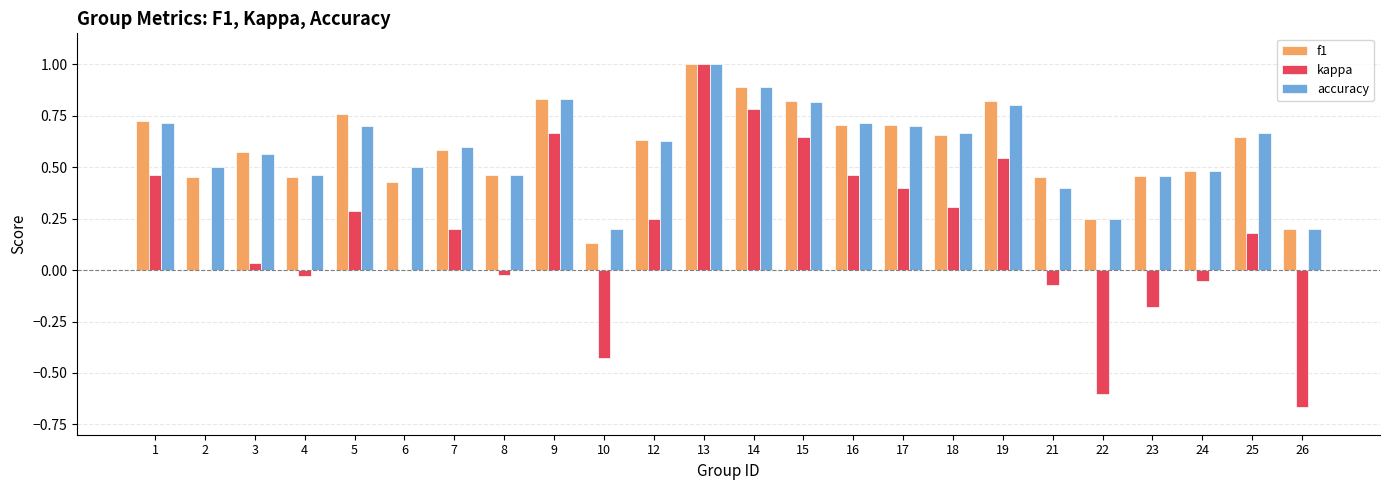

How many accuracy values are between 0 and 1?

24